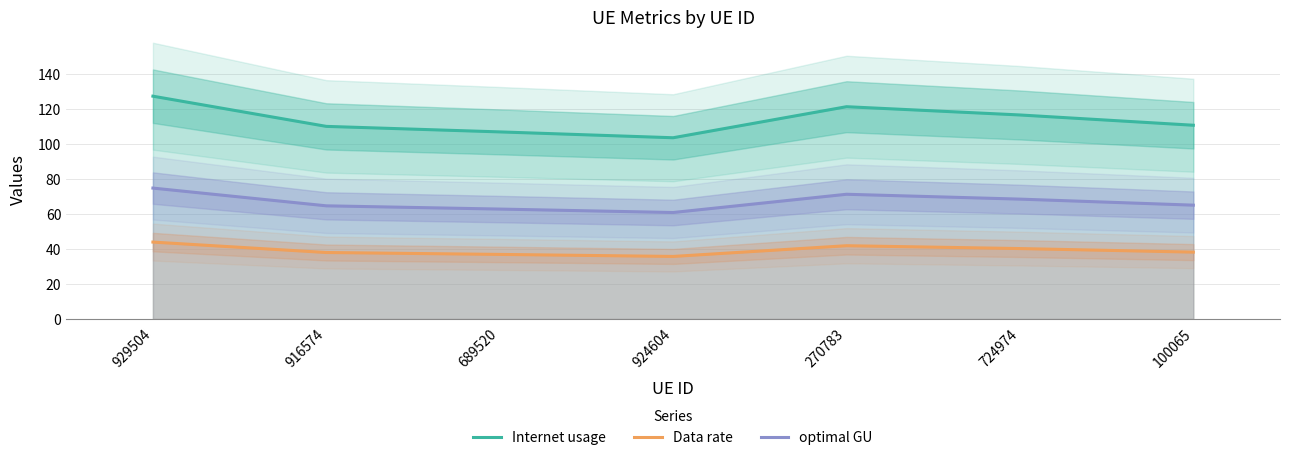

What is the approximate value of optimal GU at 916574?

64.8